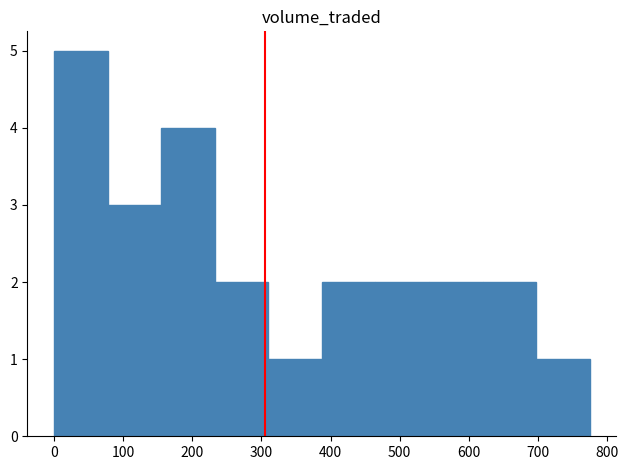

Over which range of the x-axis is the bar tallest?

0 to 80